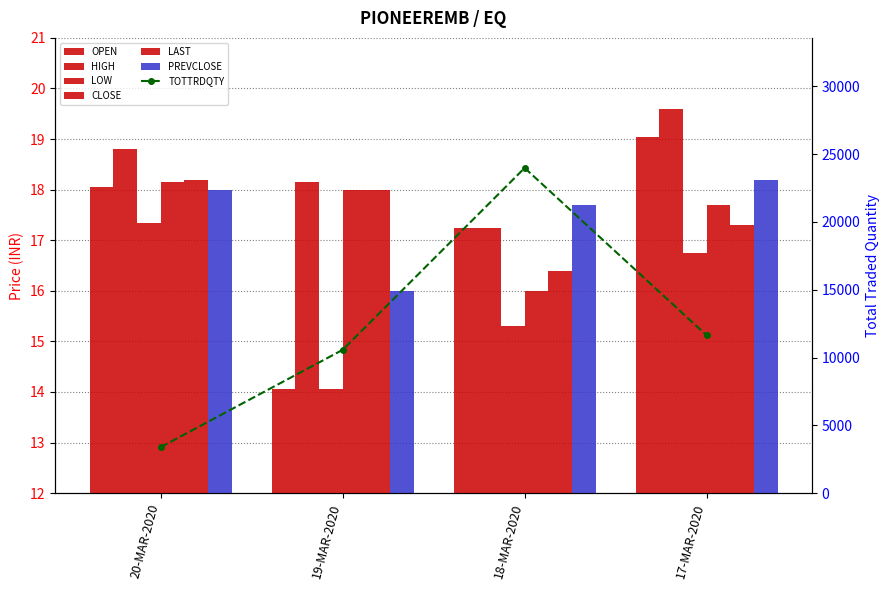

What position from the right is 17-MAR-2020?

1